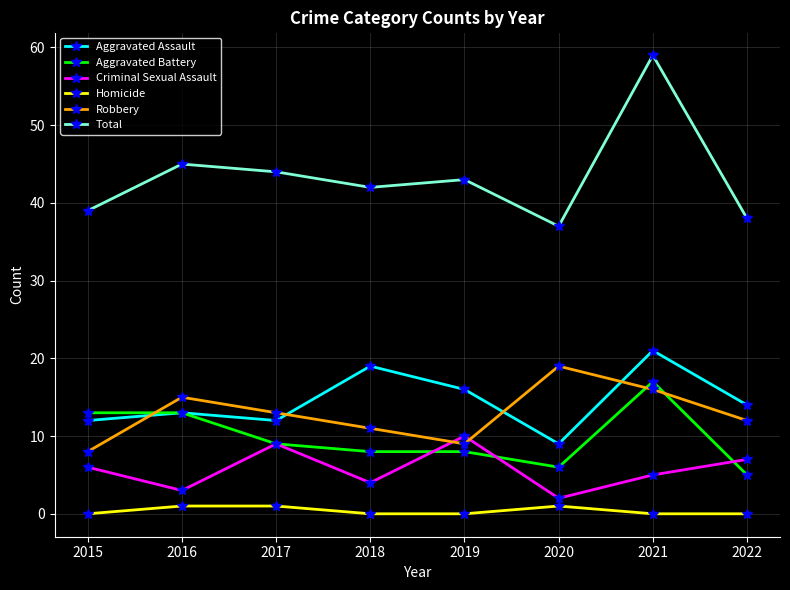

The Homicide series shows 1 at 2017. True or false?

True